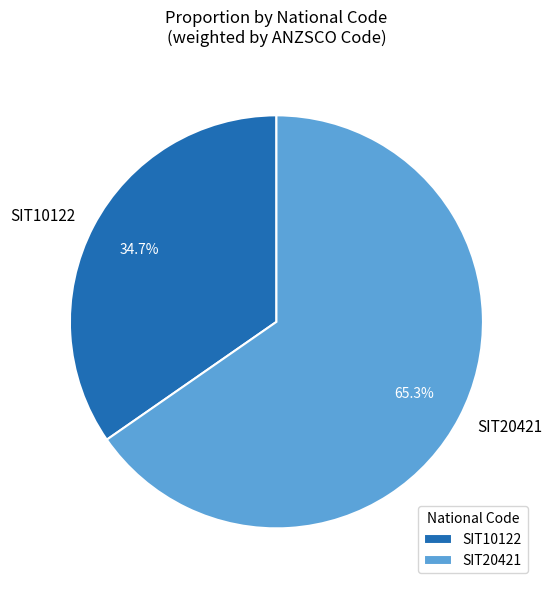

True or false: SIT20421 accounts for 74% of the total.

False